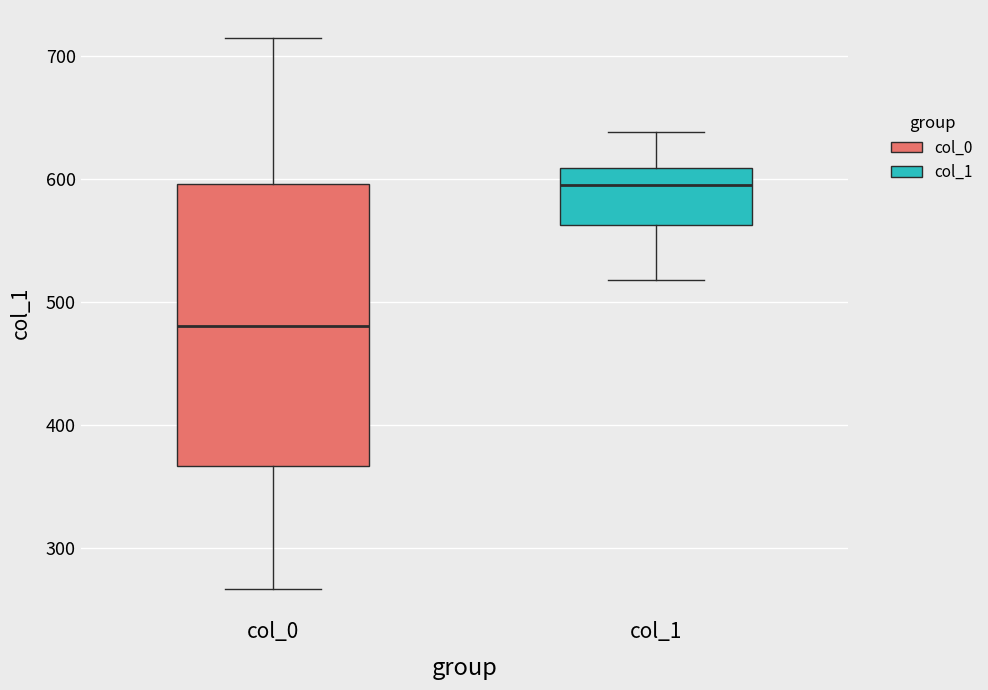

Reading left to right, transcribe this box plot: for each box, give where its median line is, the range the box spans, and where its two whiskers end, as read against the y-axis. The values are not printed on the chart, so give them approximately, as read against the axis.

col_0: median 480, box 370 to 600, whiskers 270 to 710
col_1: median 600, box 560 to 610, whiskers 520 to 640